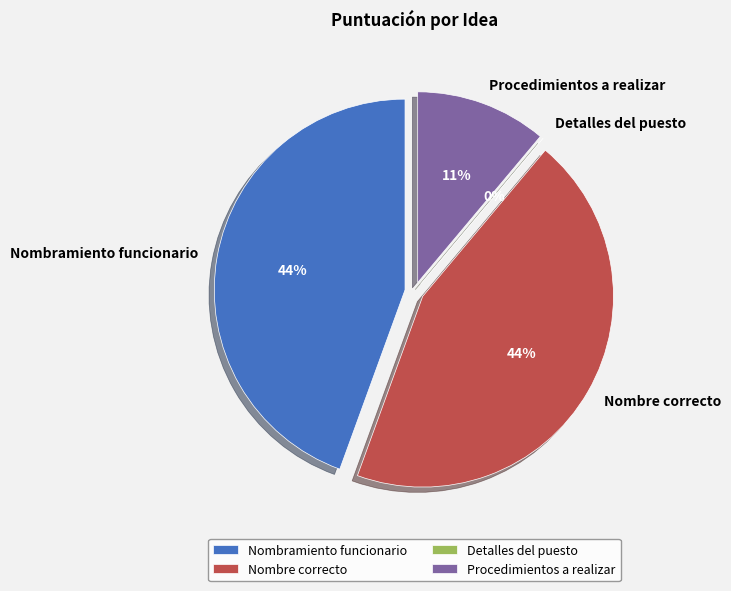

What is the change in value from Nombramiento funcionario to Detalles del puesto?

-2.0